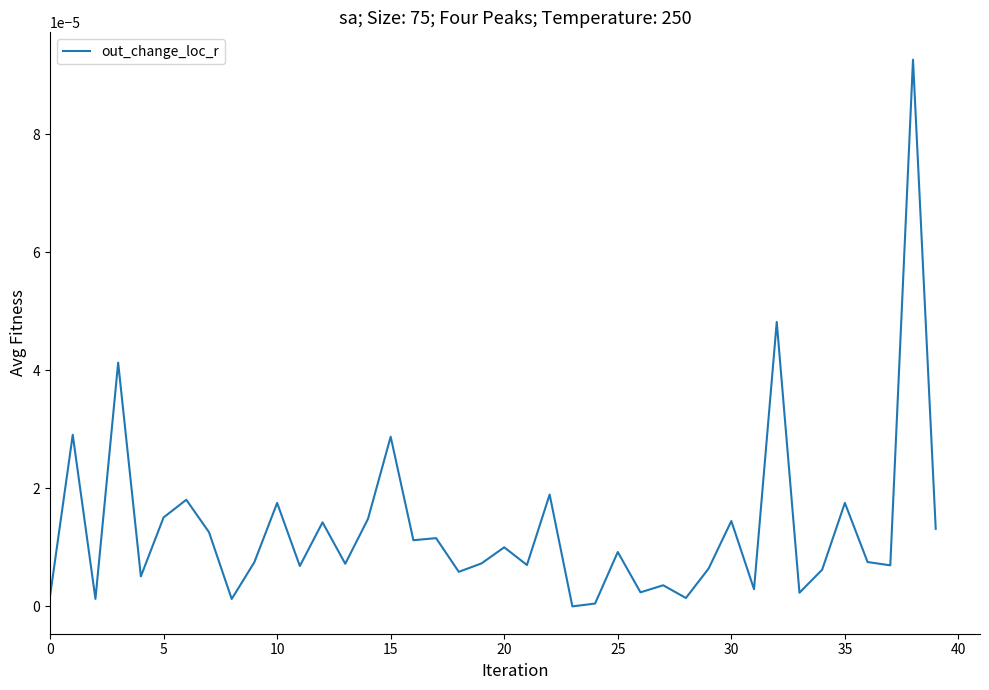

Count the number of categories in the chart.

40